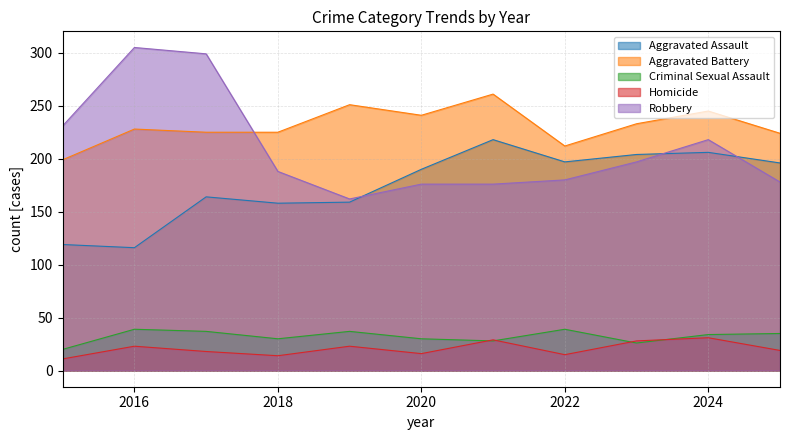

What is the difference between the maximum and second lowest values in the Robbery series?

129